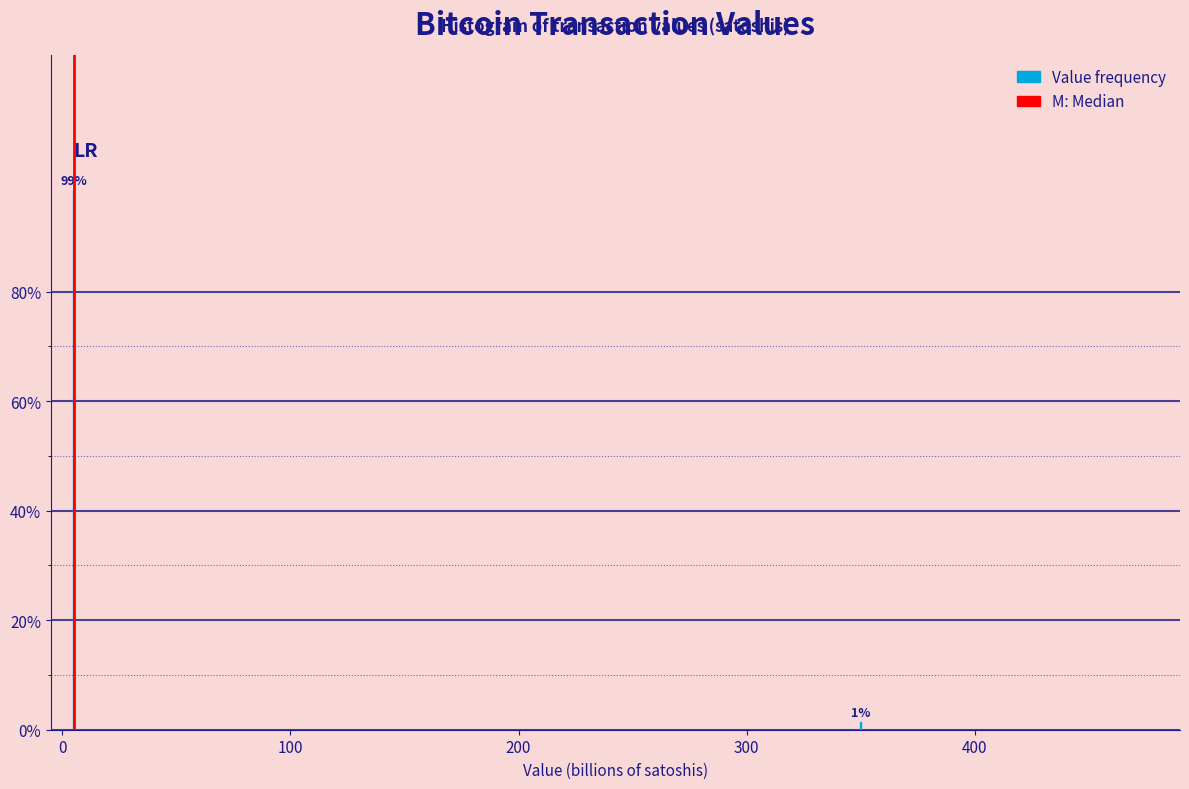

What is the sum of all values?

100.0